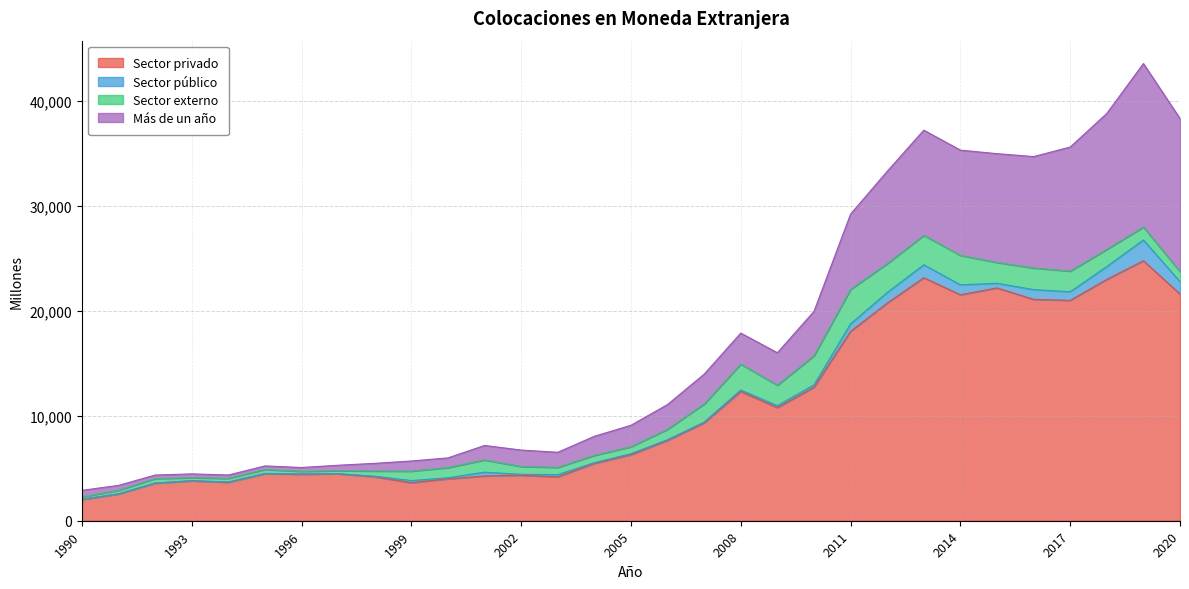

What value does the Más de un año series have at 2001?

1385